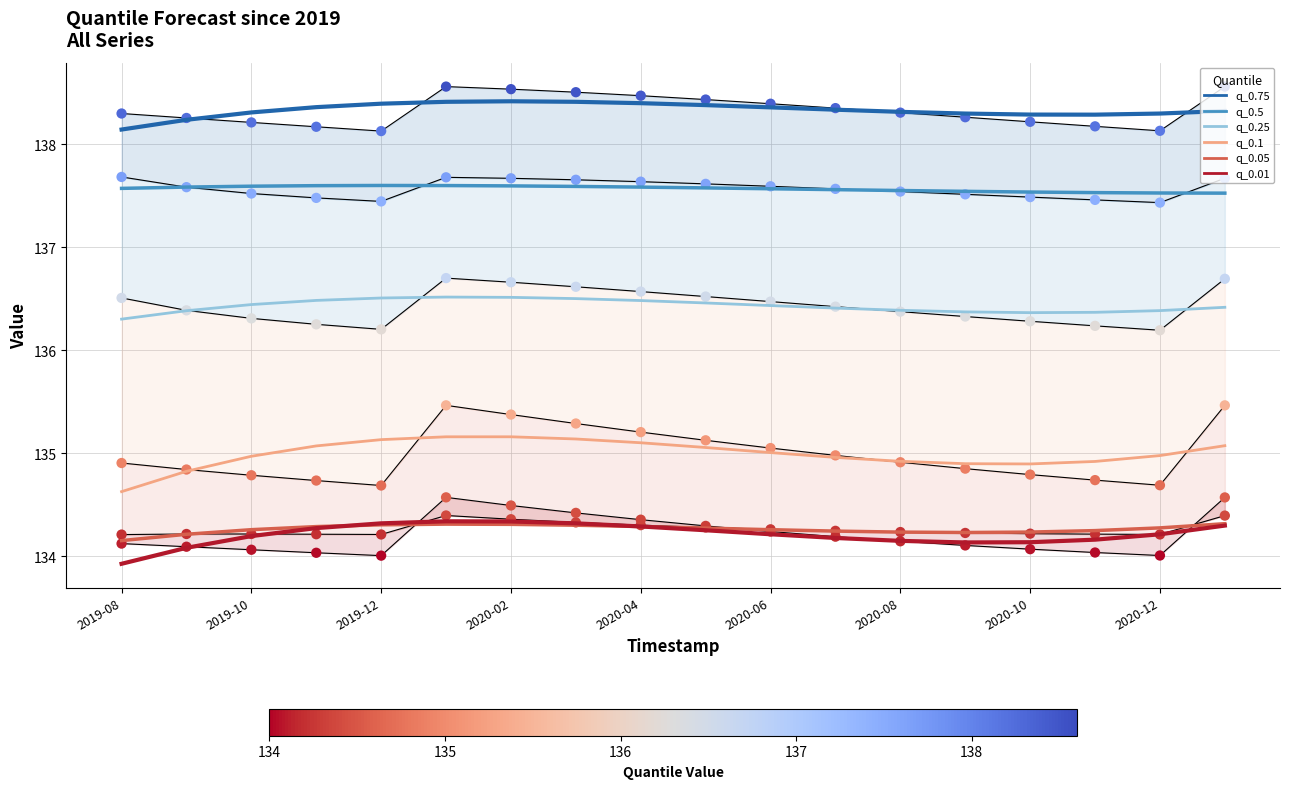

At which category is the sum across all series the highest?

2020-01